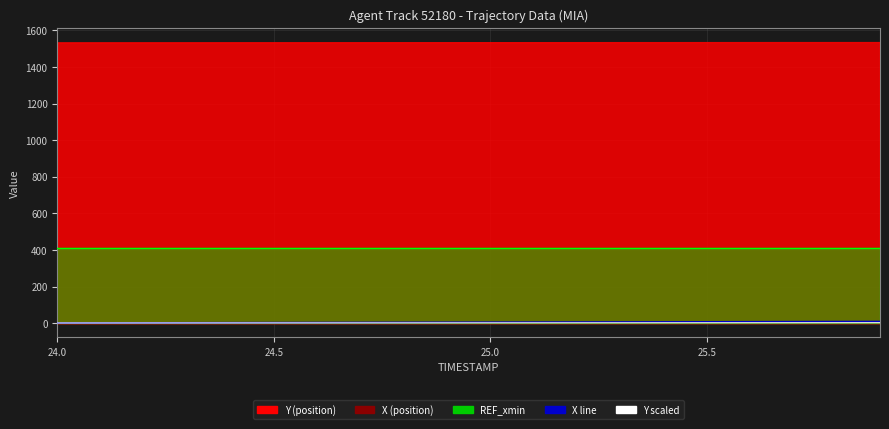

True or false: REF_xmin_line has more than 1 points higher than both neighbors.

False